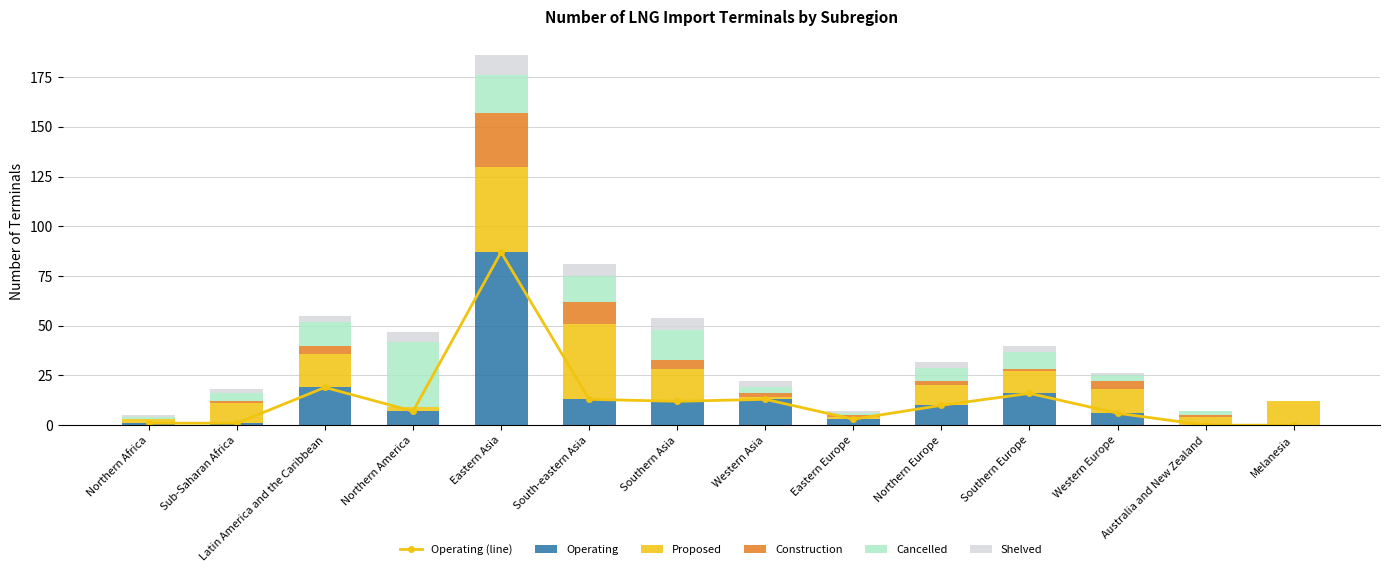

Is it true that Operating equals 0 at Melanesia?

True